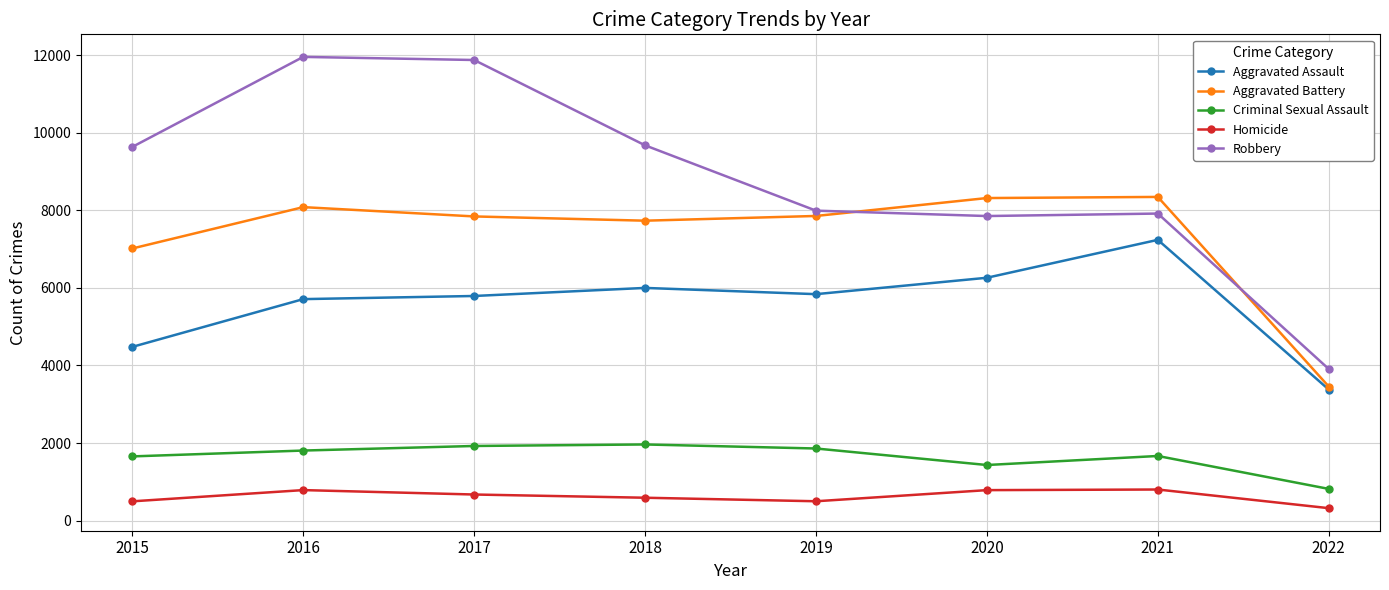

Which category has the lowest value in the Criminal Sexual Assault series?

2022